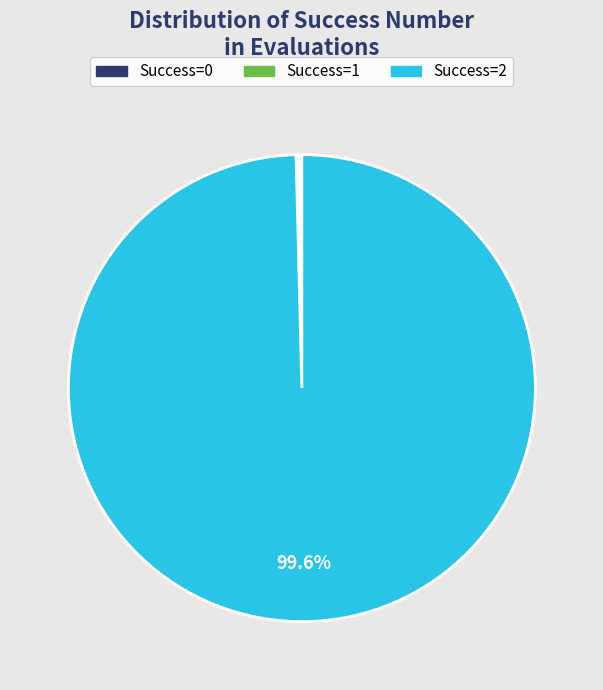

Is there a majority slice in this chart?

Yes